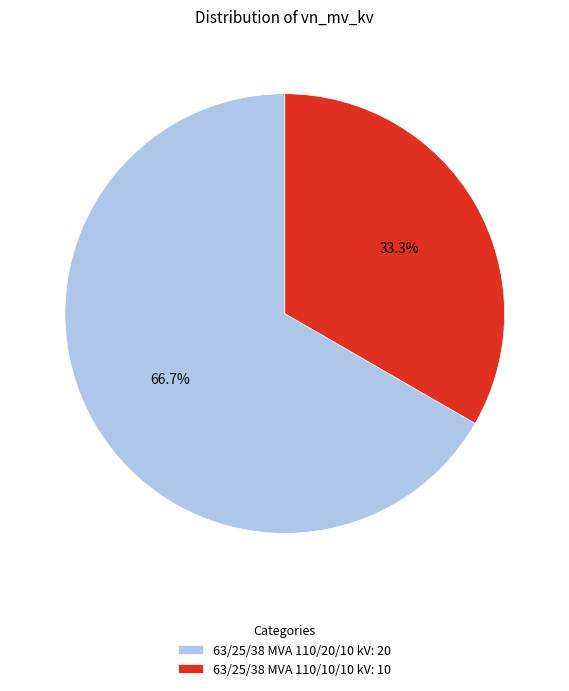

What is the total percentage of 63/25/38 MVA 110/10/10 kV and 63/25/38 MVA 110/20/10 kV?

100.0%